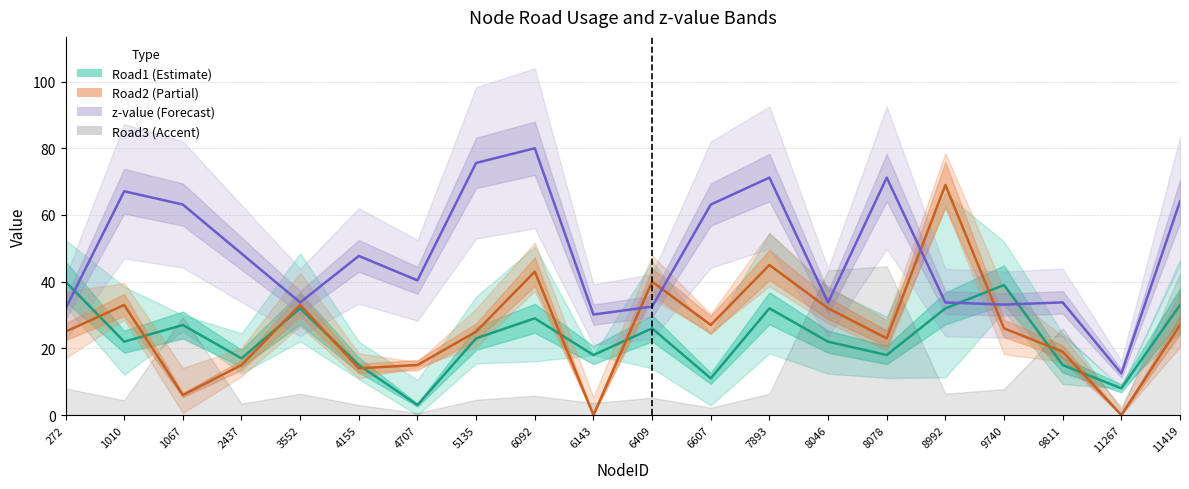

The Road1 series shows 3.7 at 11267. True or false?

False